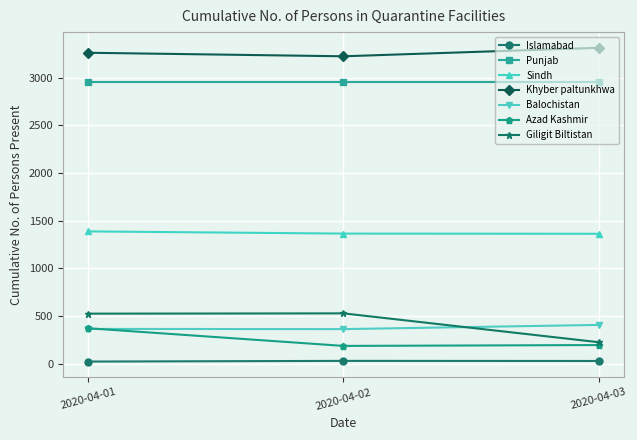

What is the minimum value for Khyber paltunkhwa?

3223